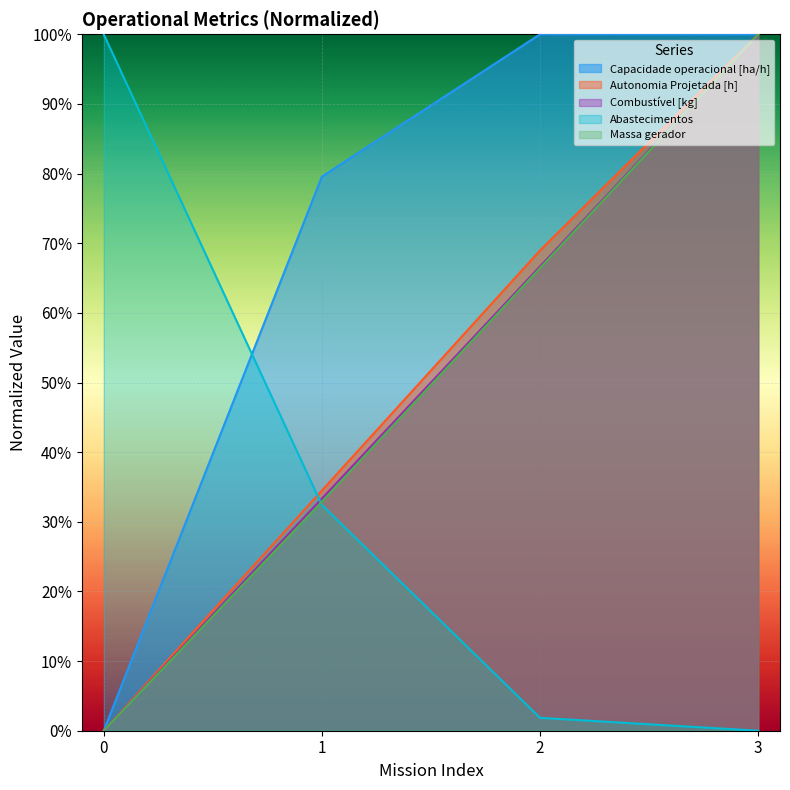

True or false: Massa gerador and Capacidade operacional [ha/h] intersect in this chart.

True